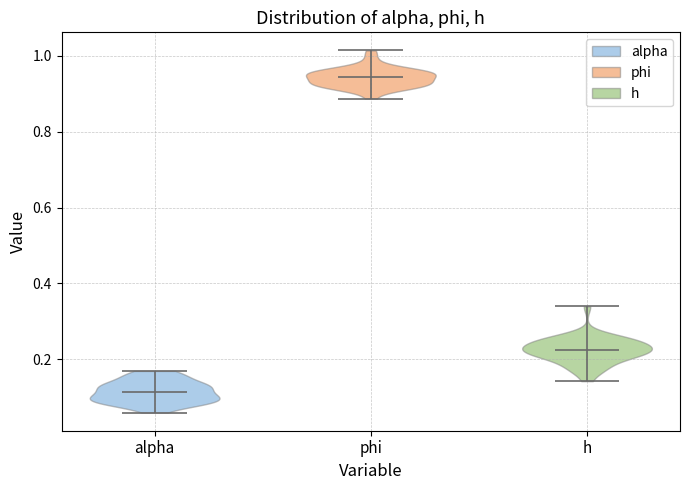

Which violin has the highest median line?

phi